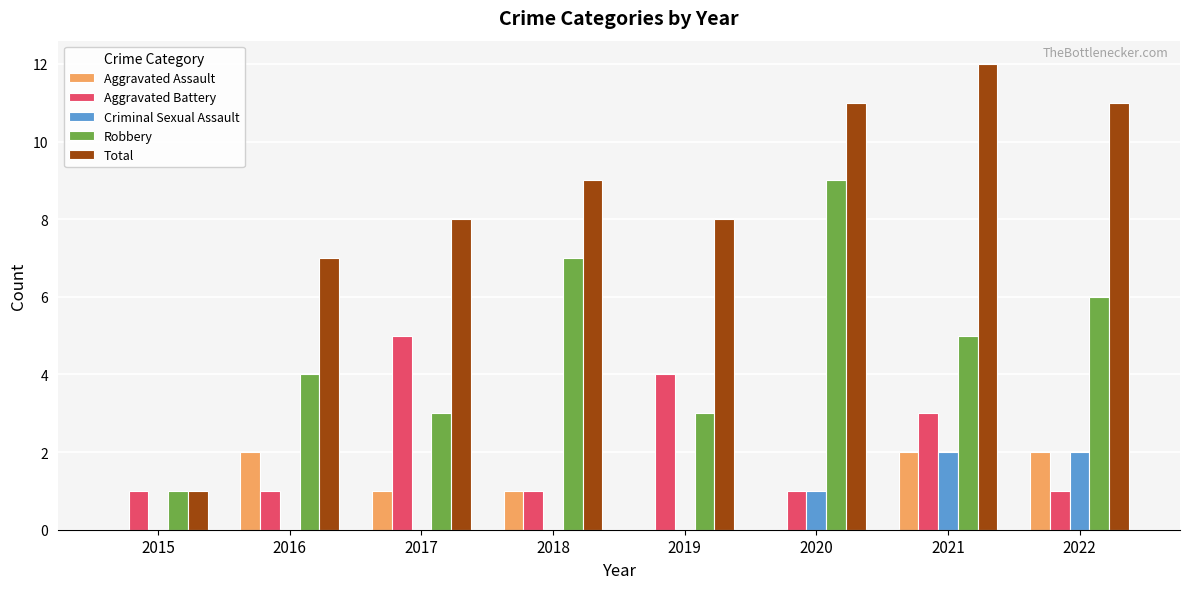

Is the value of Robbery at 2015 greater than the value of Aggravated Battery at 2017?

No